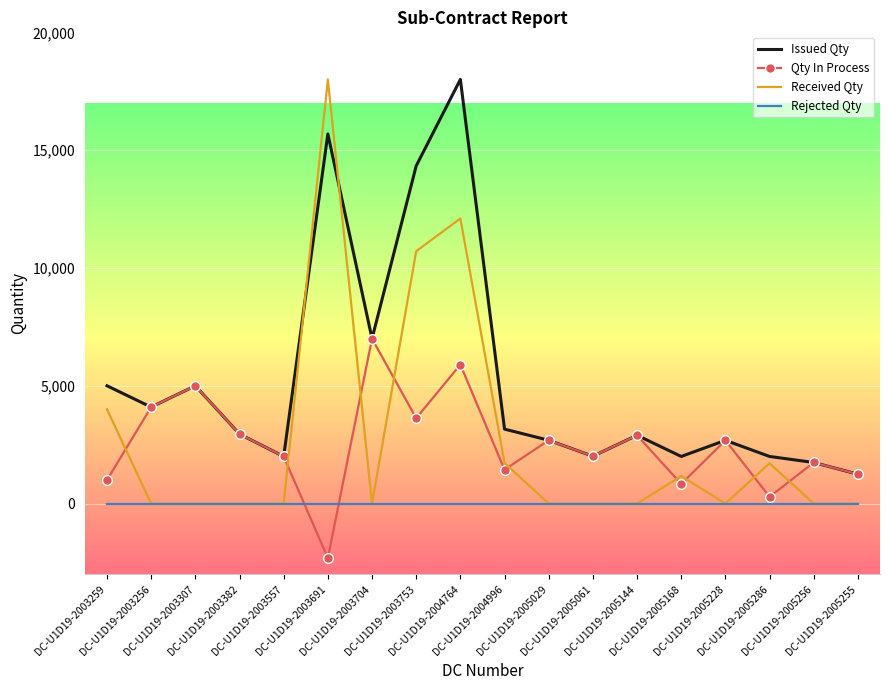

Which series has the largest range (max minus min)?

Received Qty